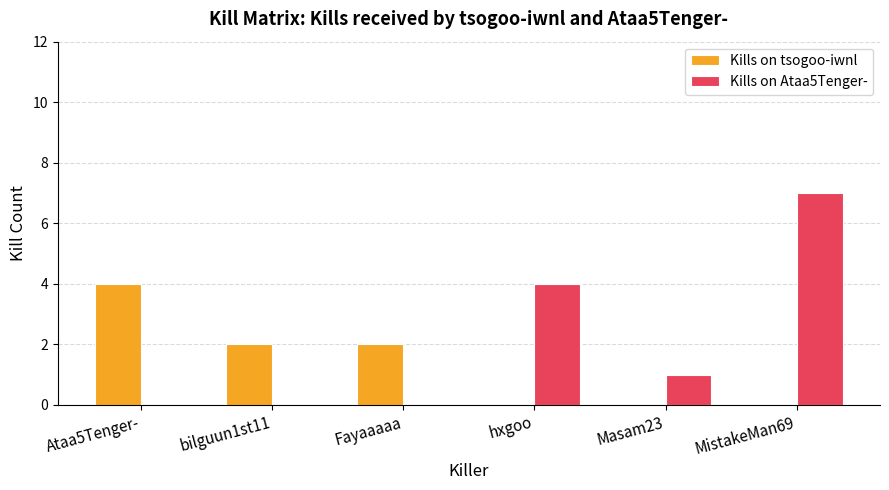

At which category does the chart reach its peak across all series?

MistakeMan69